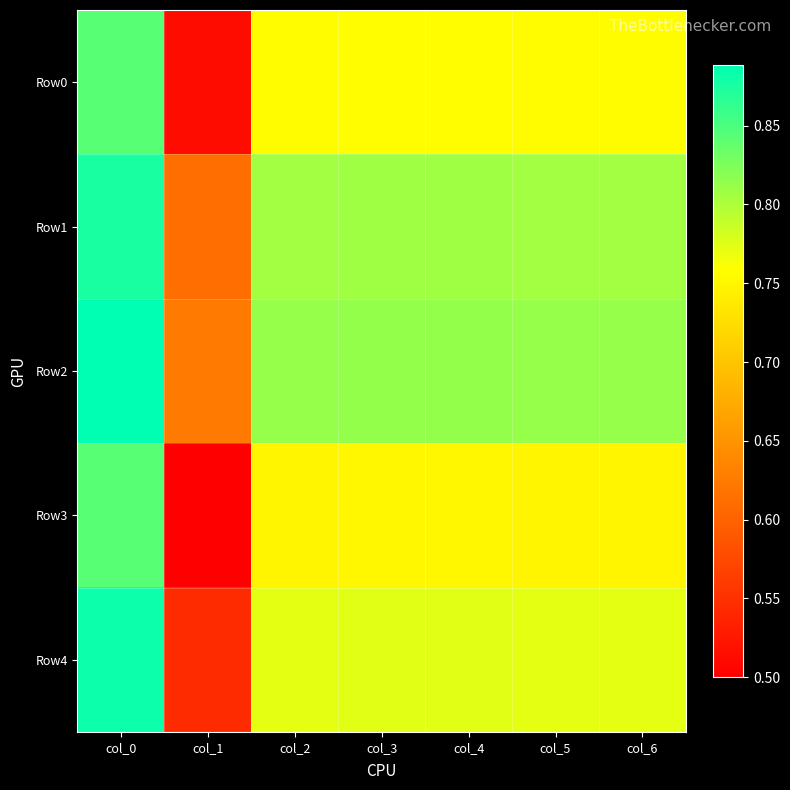

Reading left to right, list all the values displayed in this chart.

Row0: col_0=0.8	col_1=0.5	col_2=0.8	col_3=0.8	col_4=0.8	col_5=0.8	col_6=0.8
Row1: col_0=0.9	col_1=0.6	col_2=0.8	col_3=0.8	col_4=0.8	col_5=0.8	col_6=0.8
Row2: col_0=0.9	col_1=0.6	col_2=0.8	col_3=0.8	col_4=0.8	col_5=0.8	col_6=0.8
Row3: col_0=0.8	col_1=0.5	col_2=0.8	col_3=0.8	col_4=0.8	col_5=0.8	col_6=0.8
Row4: col_0=0.9	col_1=0.5	col_2=0.8	col_3=0.8	col_4=0.8	col_5=0.8	col_6=0.8